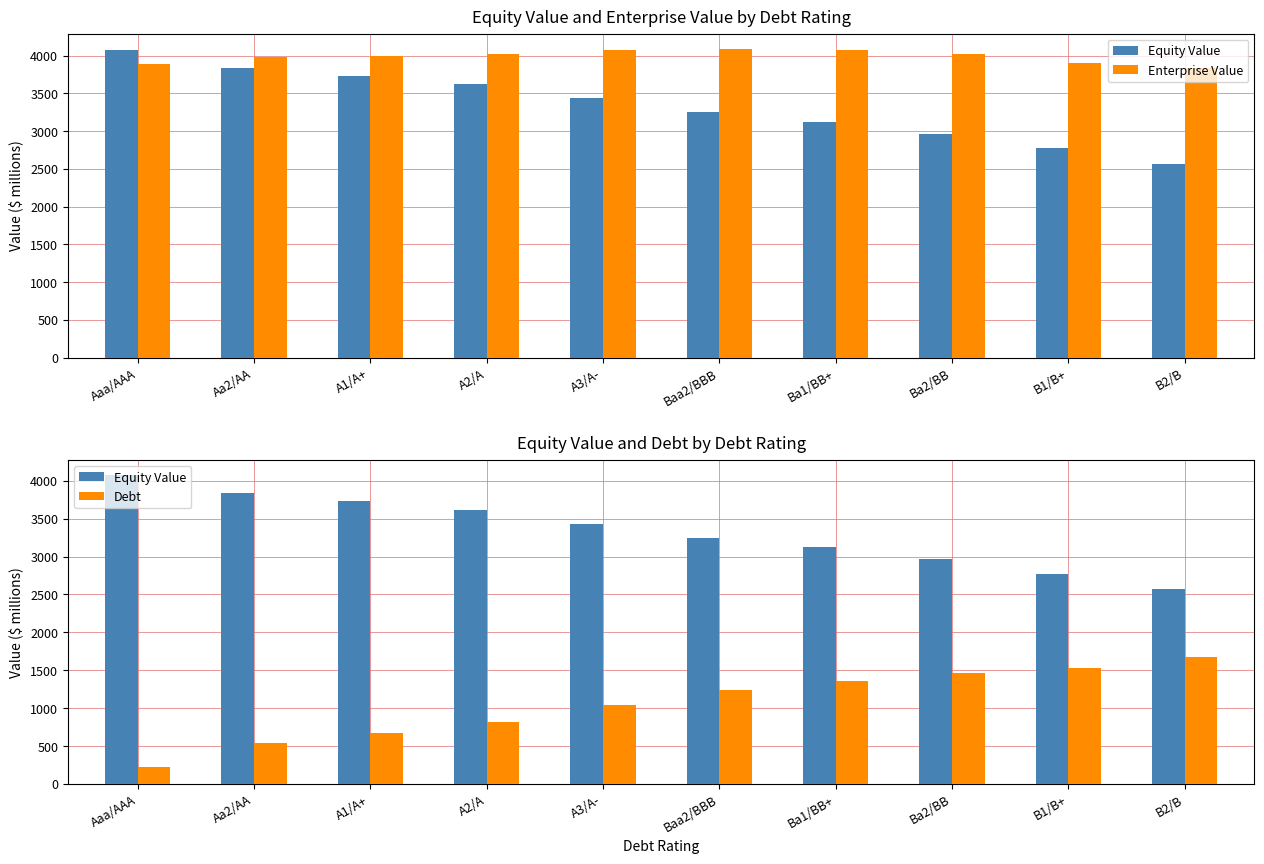

What is the value of the Debt bar at the 6th from the left?

1242.7